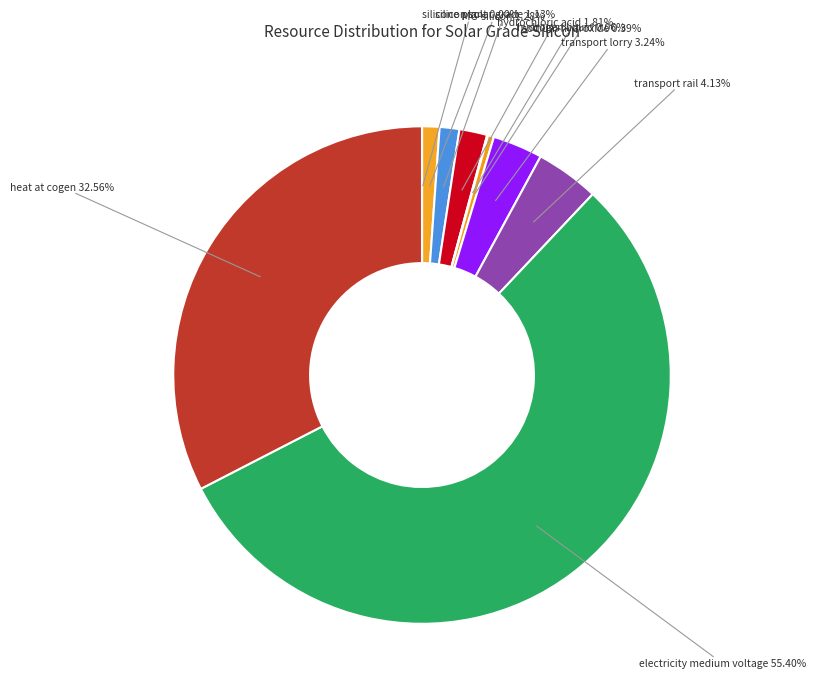

How many segments does this pie chart have?

10